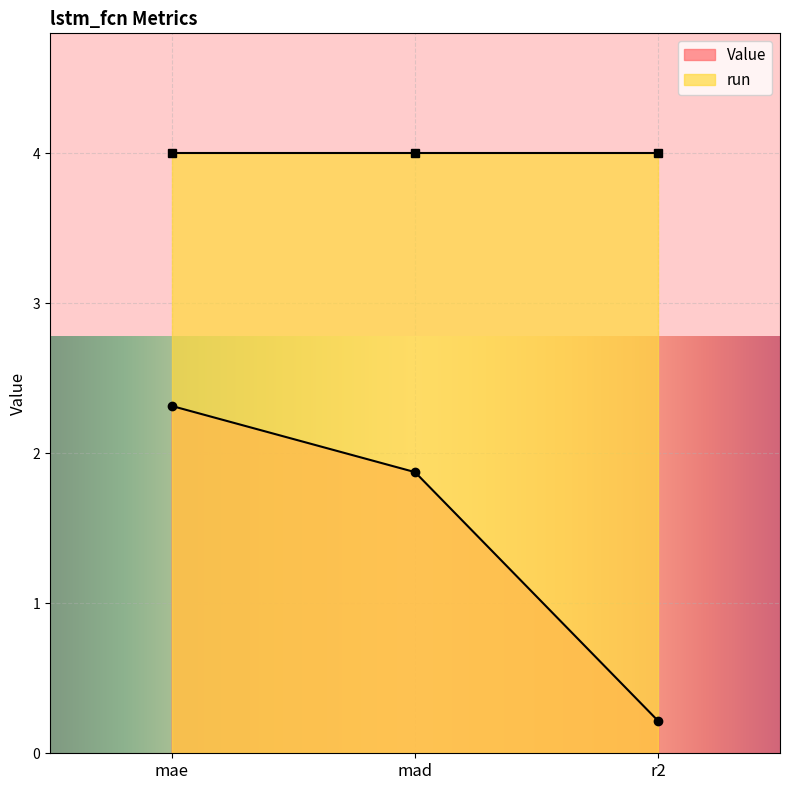

List the labels in order of value, smallest first.

r2, mad, mae